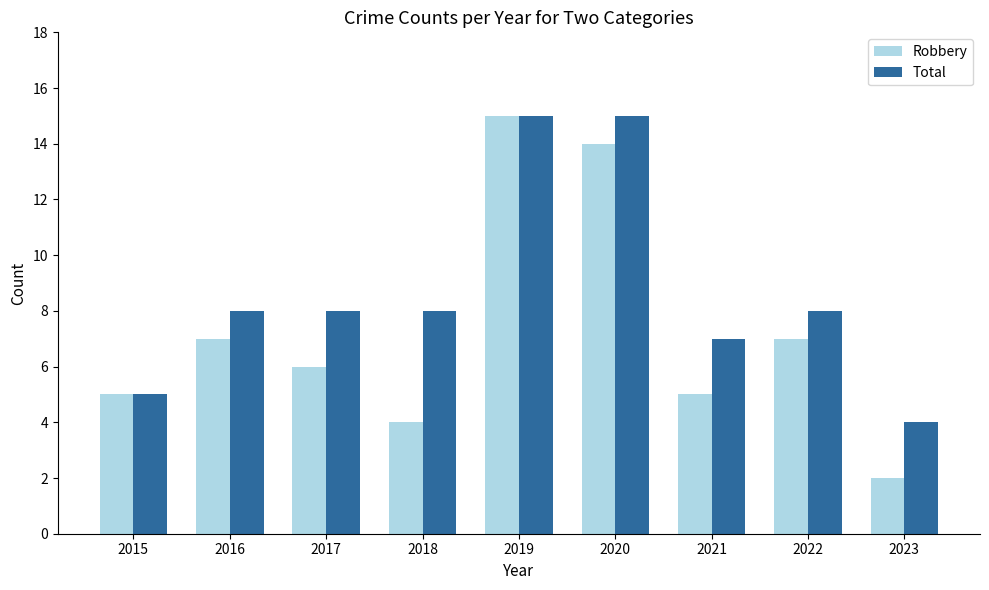

What is the total value across all series at 2018?

12